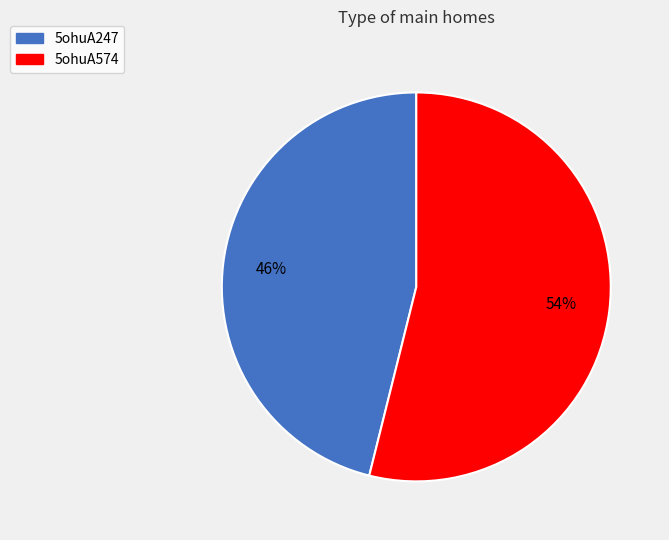

To the nearest percent, what is the combined percentage of 5ohuA574 and 5ohuA247?

100%